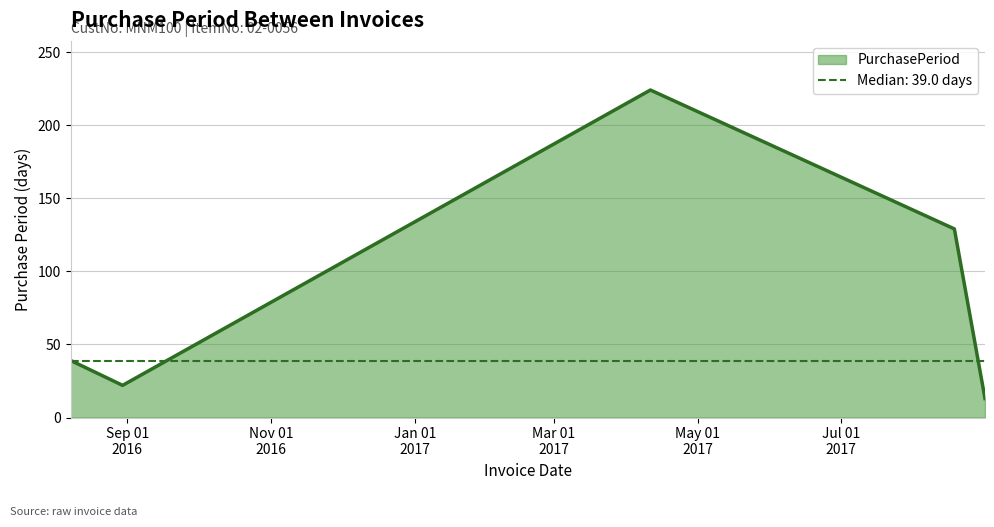

Reading right to left, extract all data points from this chart.

13	129	224	22	39